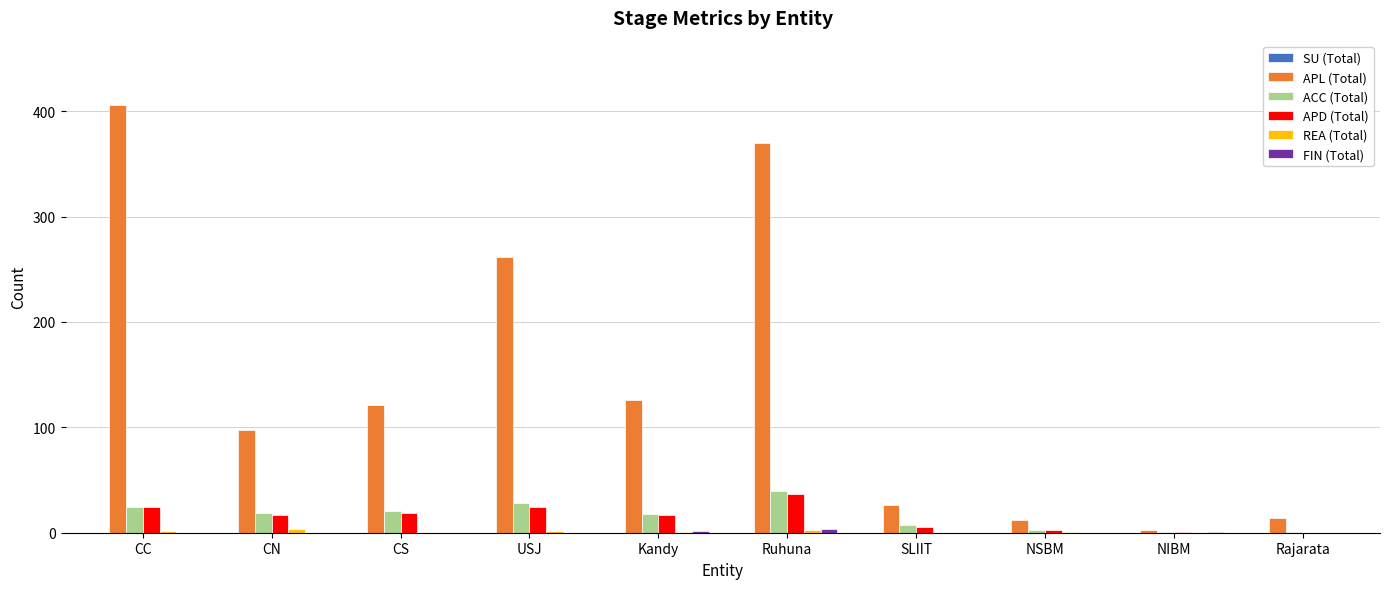

What is the spread (max minus min) of values at CS?

121